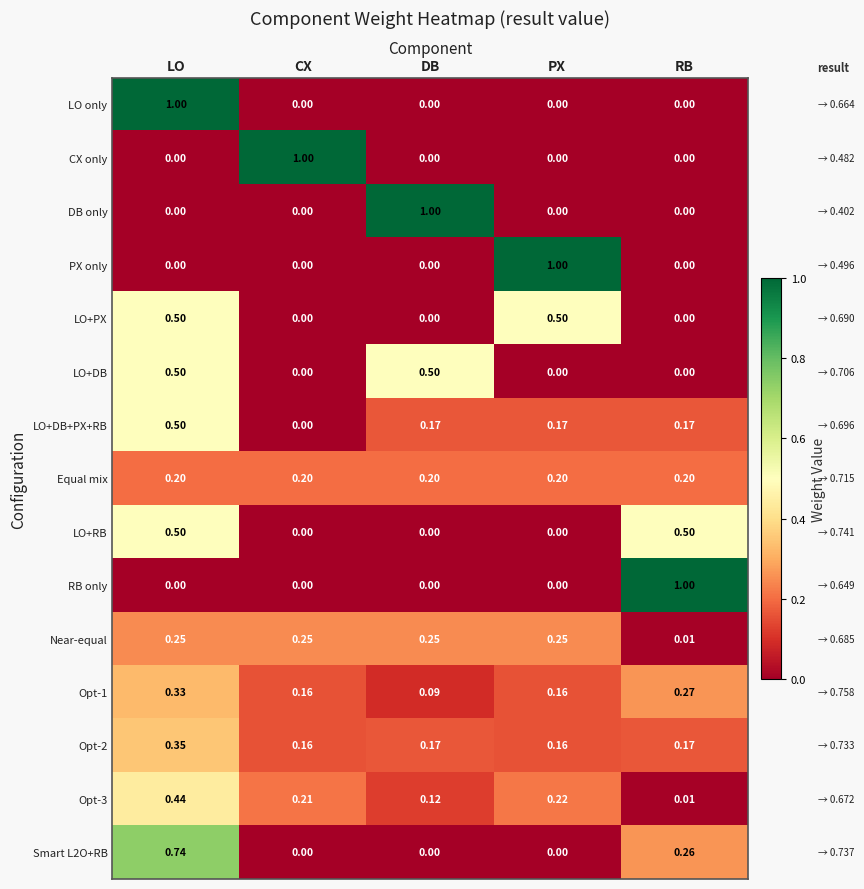

At which label is LO+DB+PX+RB closest to 0?

CX